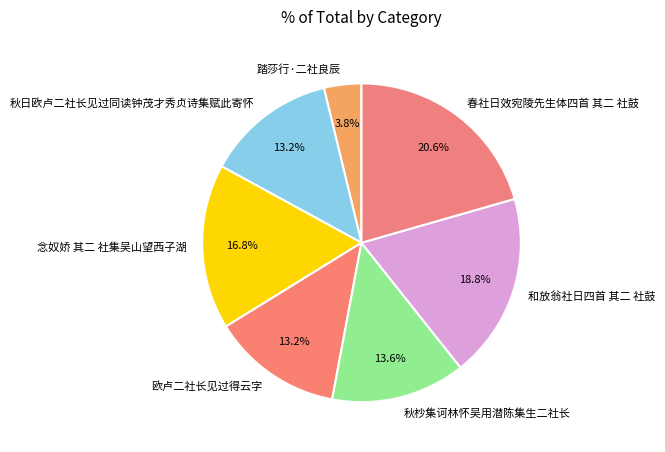

What percentage do 秋杪集诃林怀吴用潜陈集生二社长 and 和放翁社日四首 其二 社鼓 together represent?

32.4%